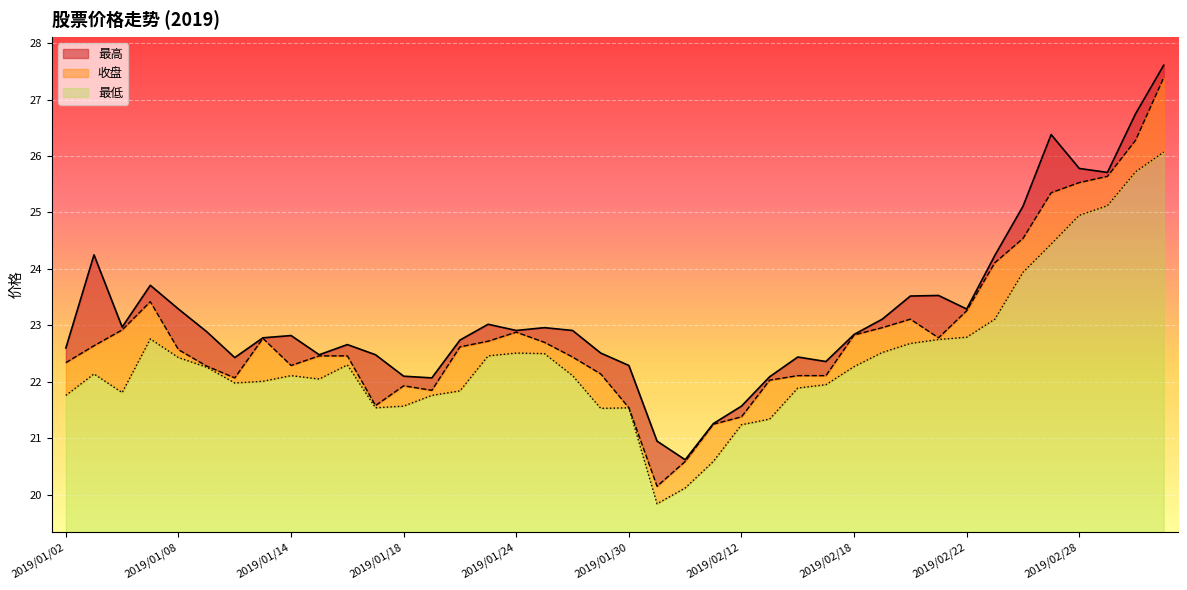

What position from the right is 2019/02/22?

8